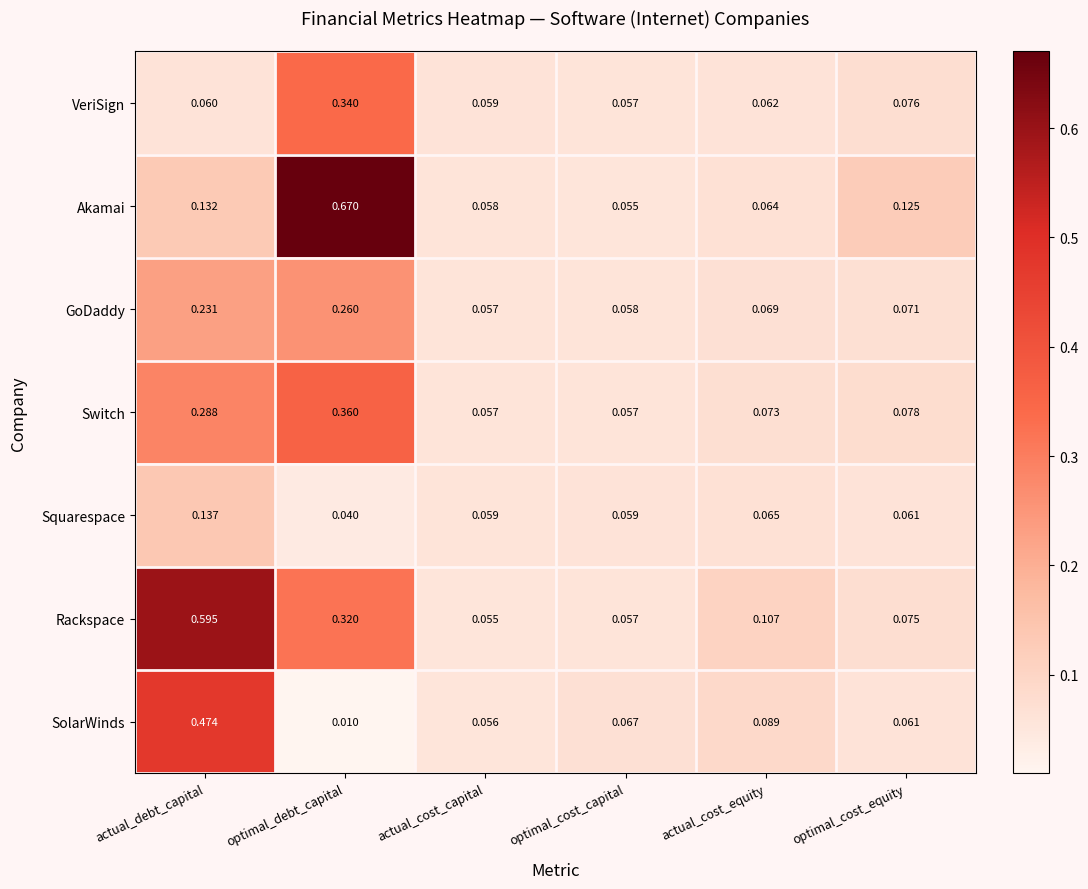

Which category has the highest value in the Switch series?

optimal_debt_capital